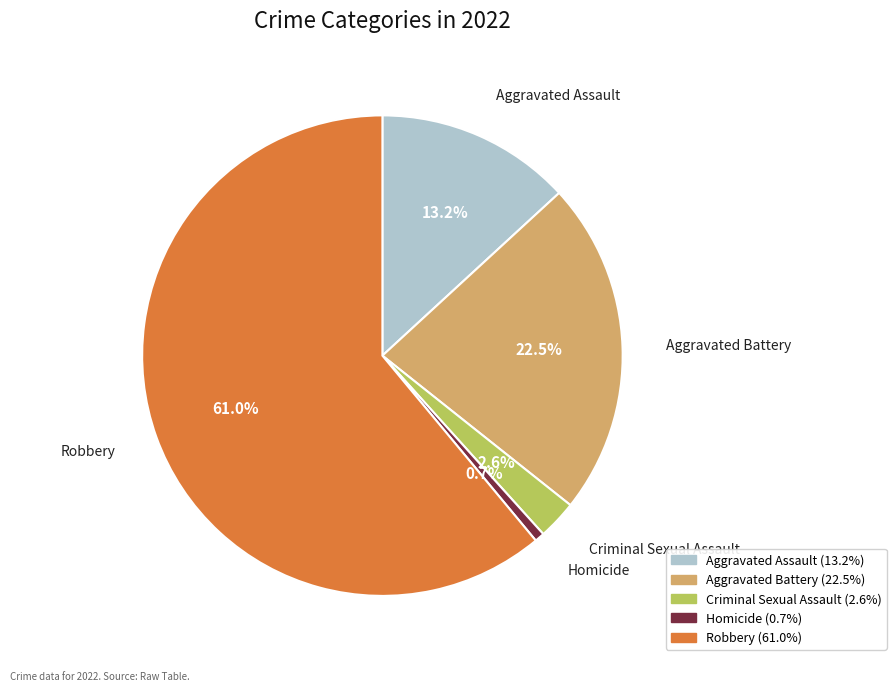

What is the smallest slice in the pie chart?

Homicide